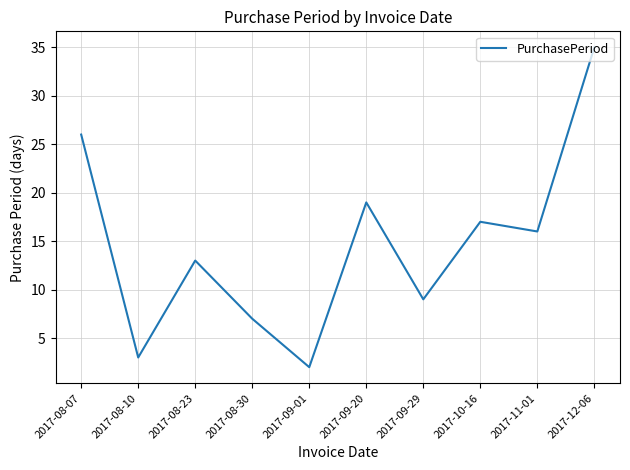

Which has a higher value, 2017-08-23 or 2017-08-30?

2017-08-23